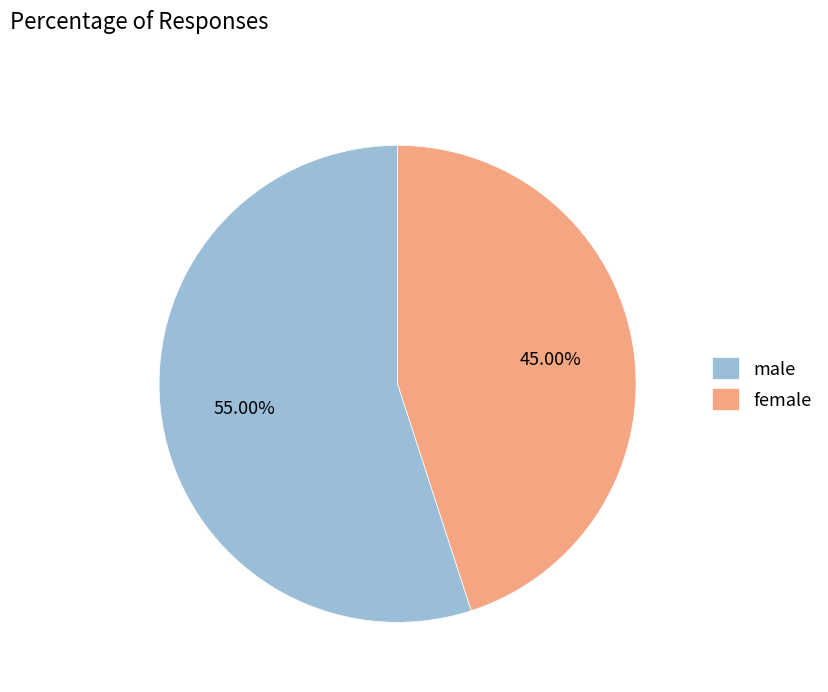

Which has a higher value, female or male?

male